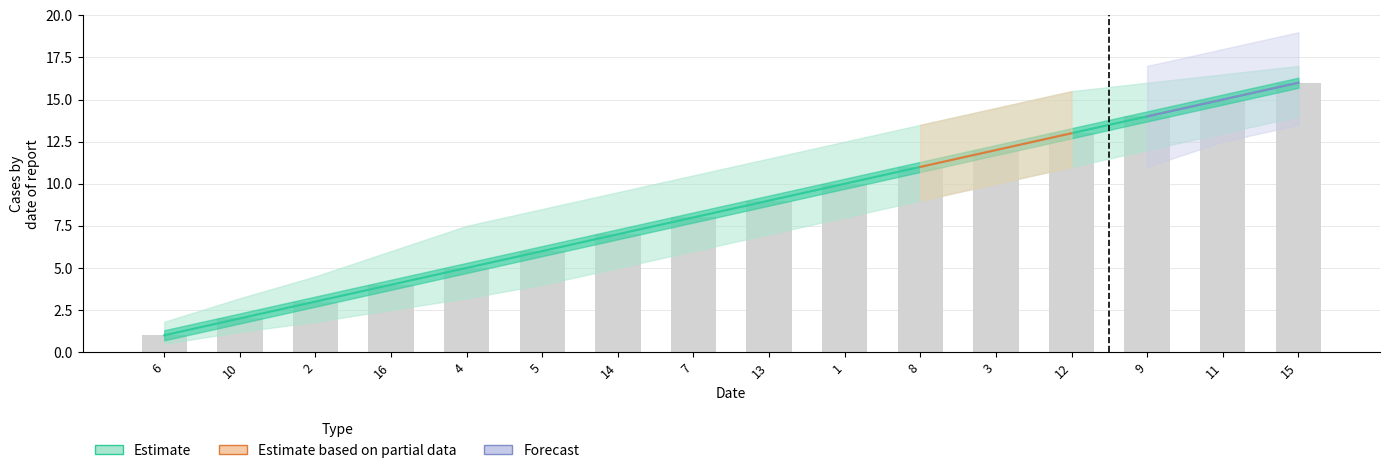

How many values are below 9?

8